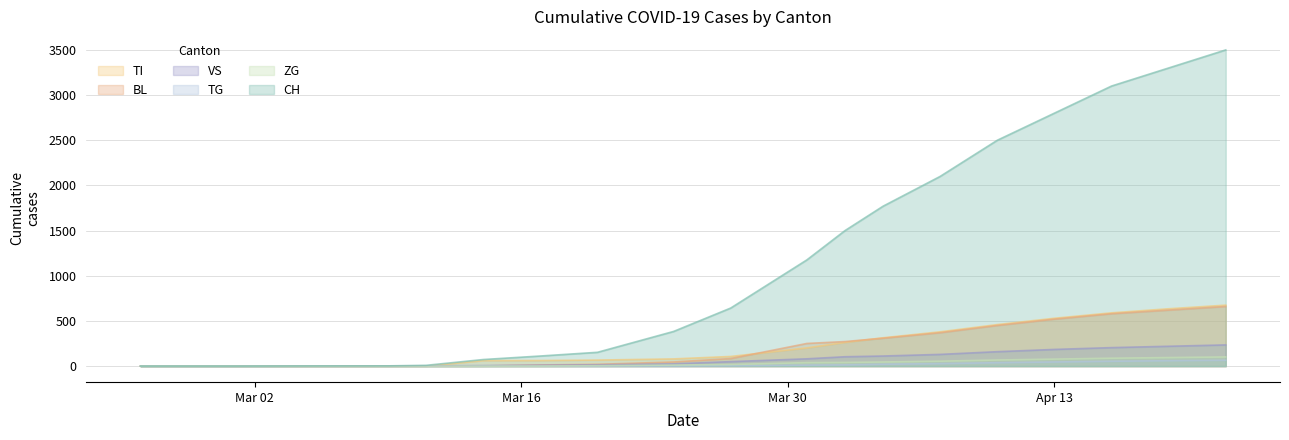

How many values in the TG series exceed 5?

9